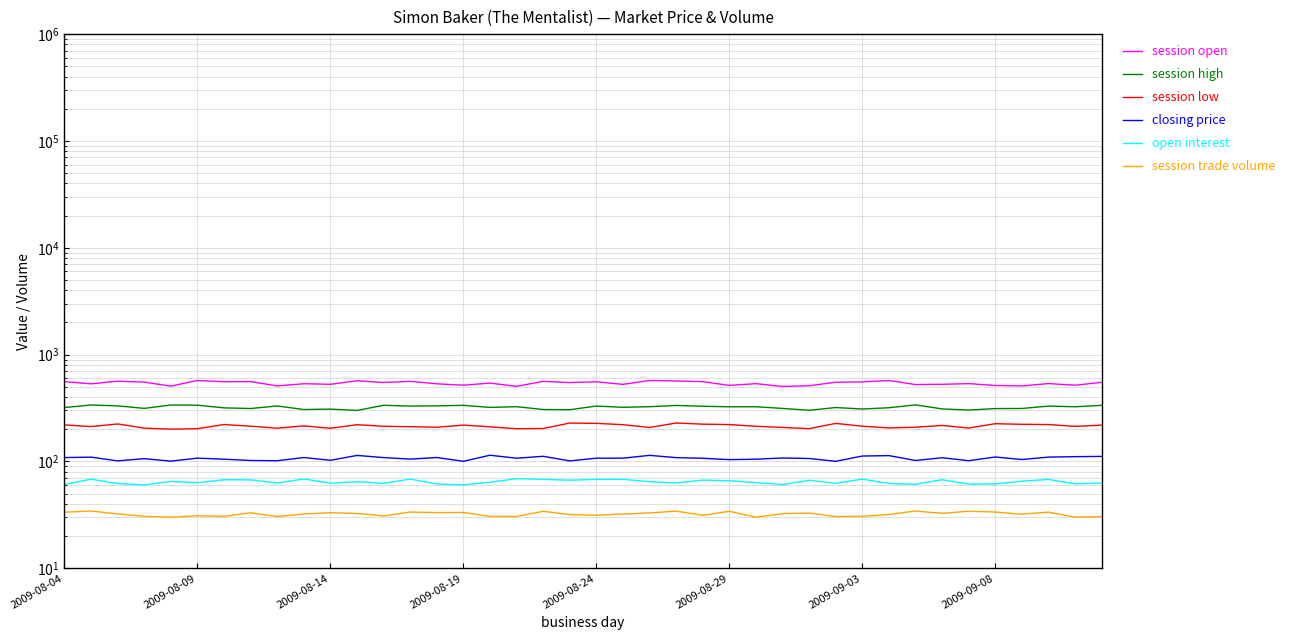

At which category is the sum across all series the highest?

23